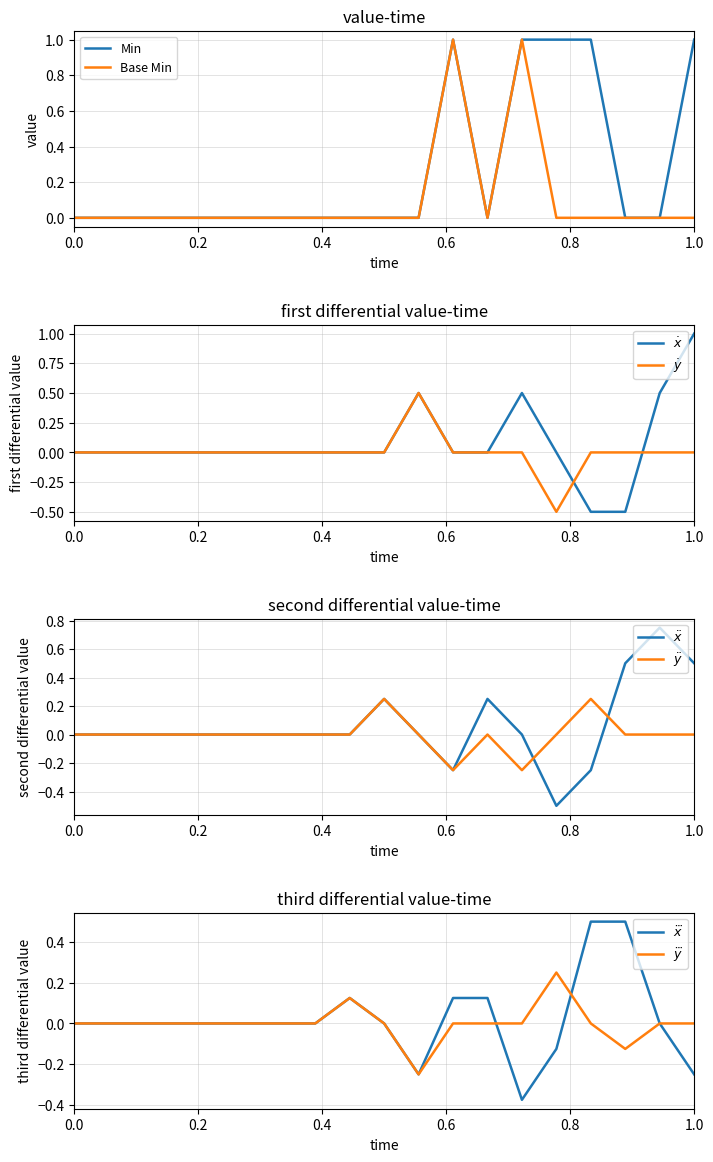

True or false: Min and Base Min intersect in this chart.

False